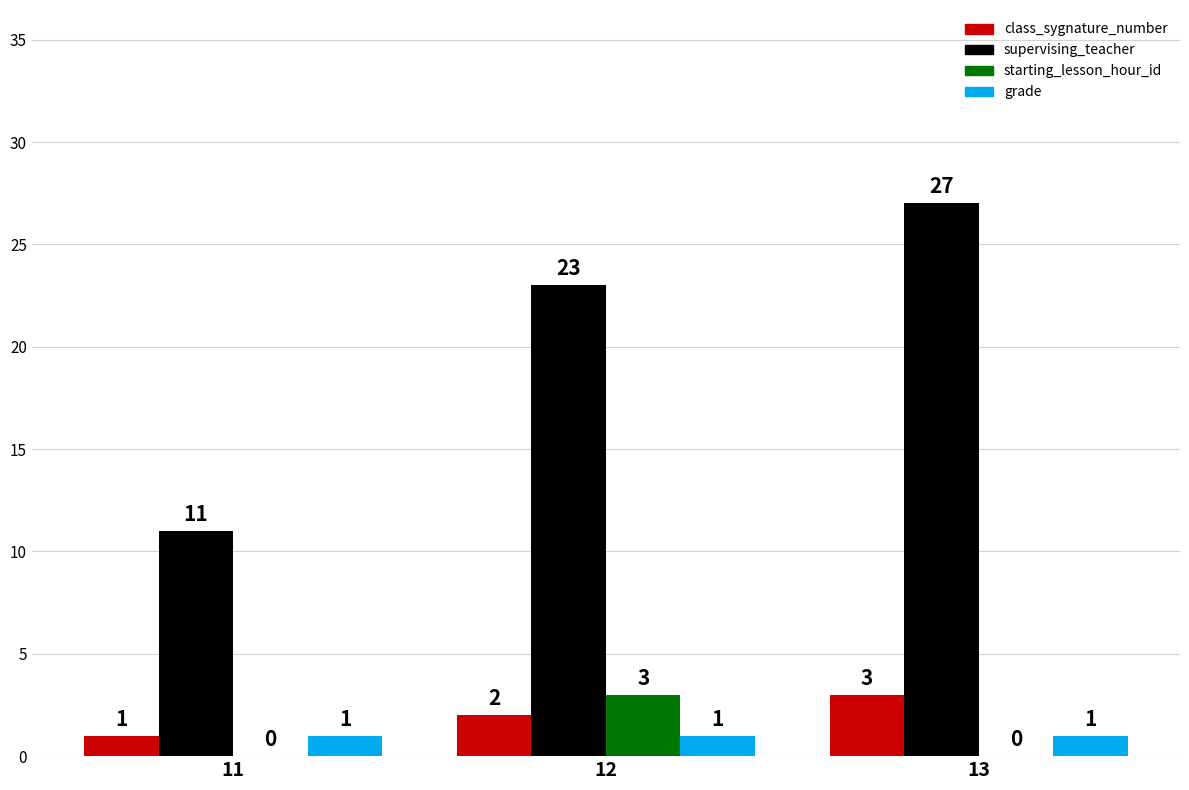

What is the difference between the maximum and minimum values in the starting_lesson_hour_id series?

3